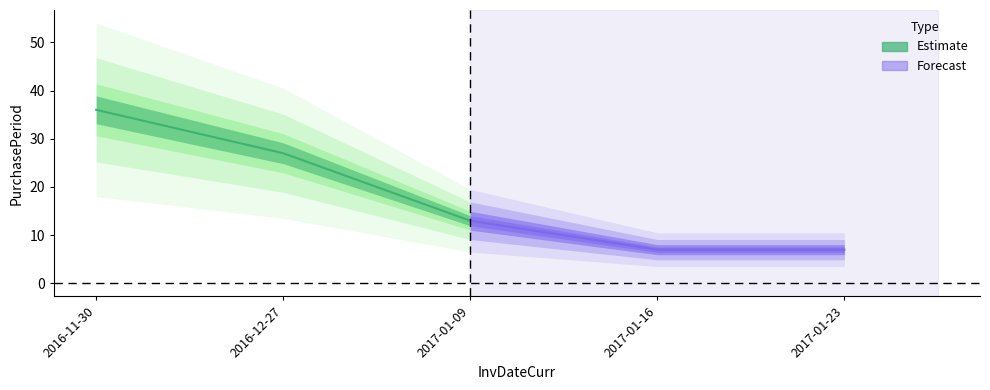

Which label corresponds to the largest value in the chart?

2016-11-30